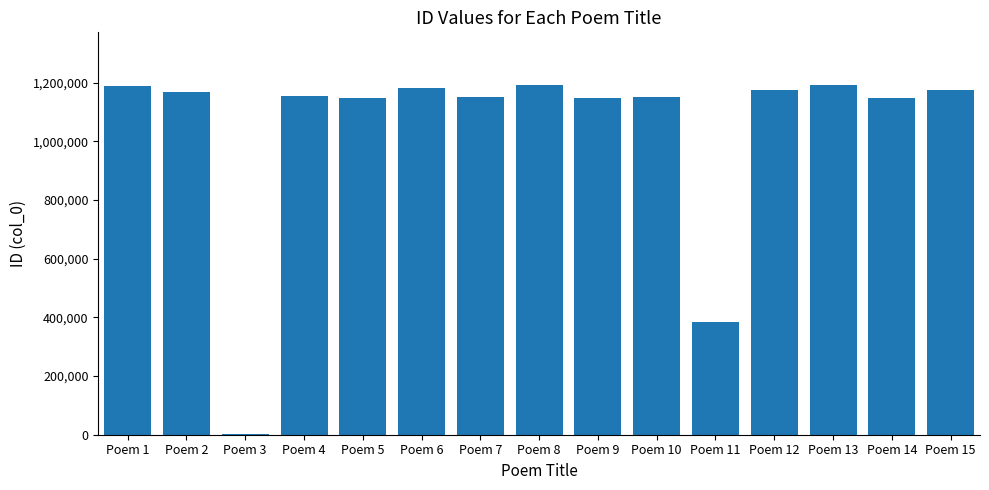

What is the change in value from Poem 4 to Poem 8?

+38085